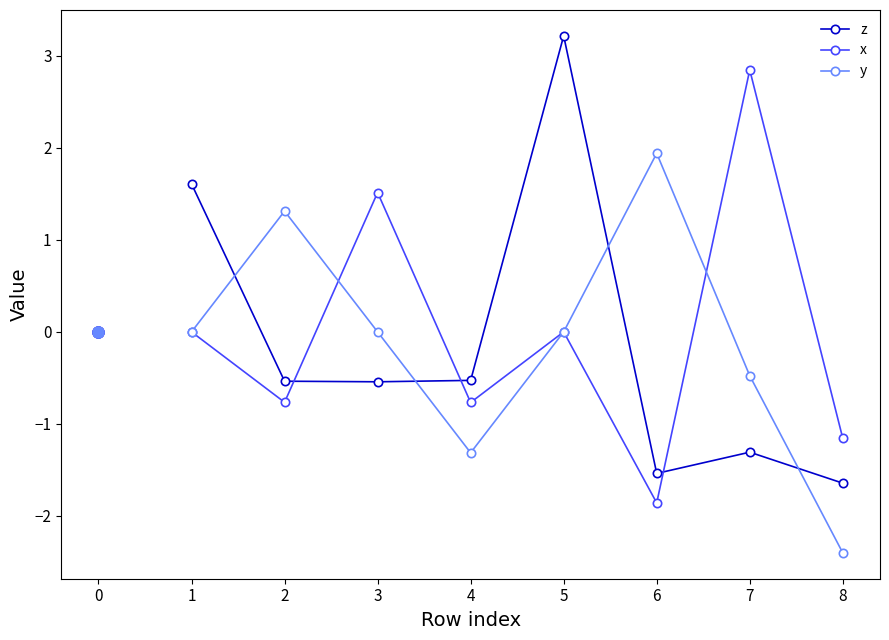

Is this an area chart (filled region under the line)?

No